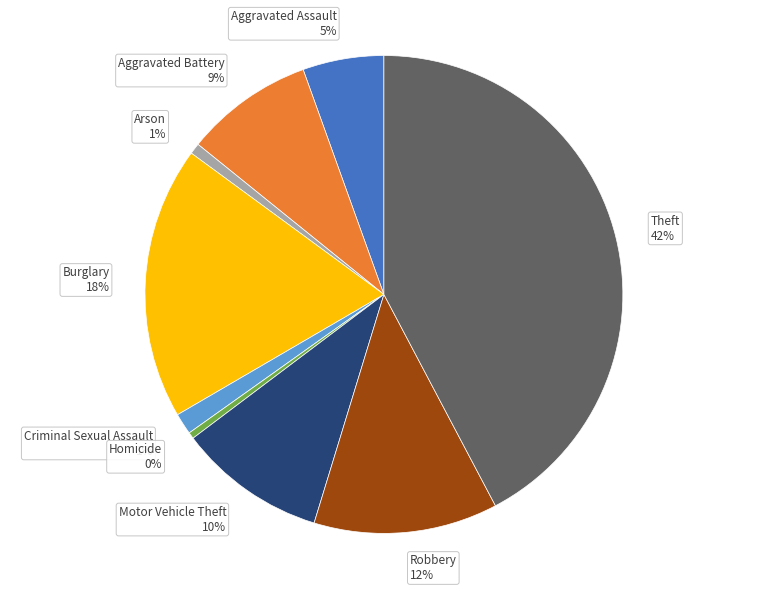

Do Aggravated Battery and Theft together represent more than half of the pie?

Yes